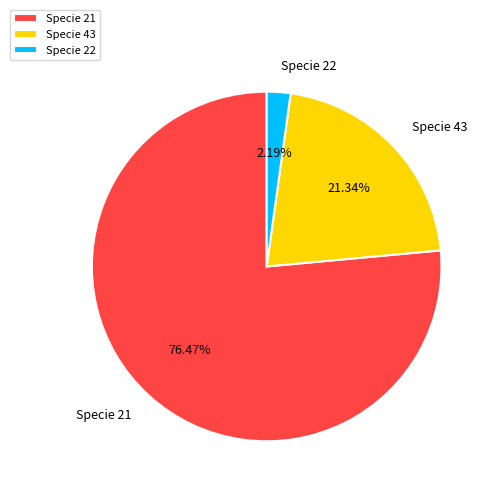

How many slices are in this pie chart?

3